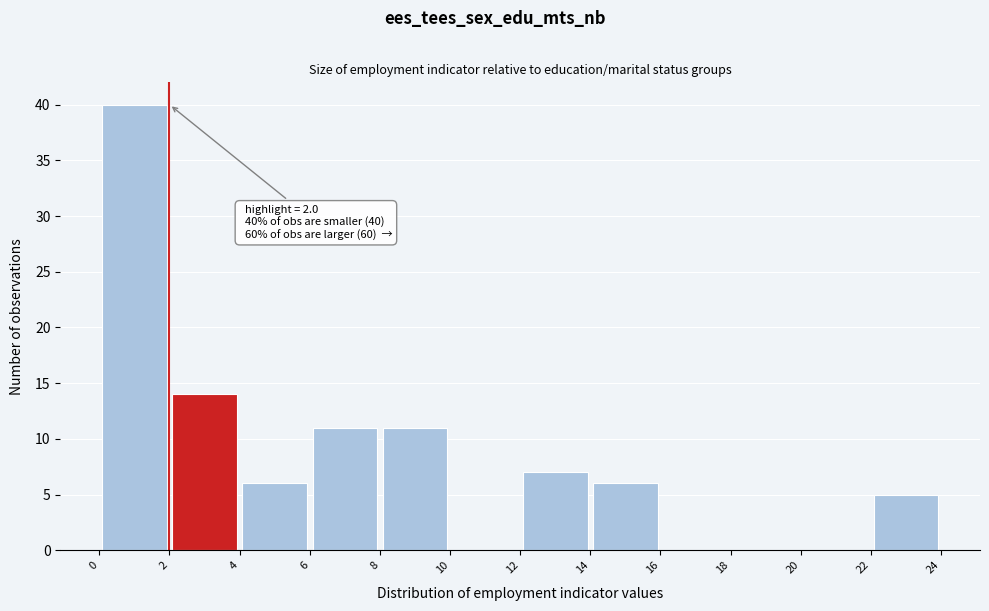

Which range on the x-axis has the tallest bar?

0 to 2